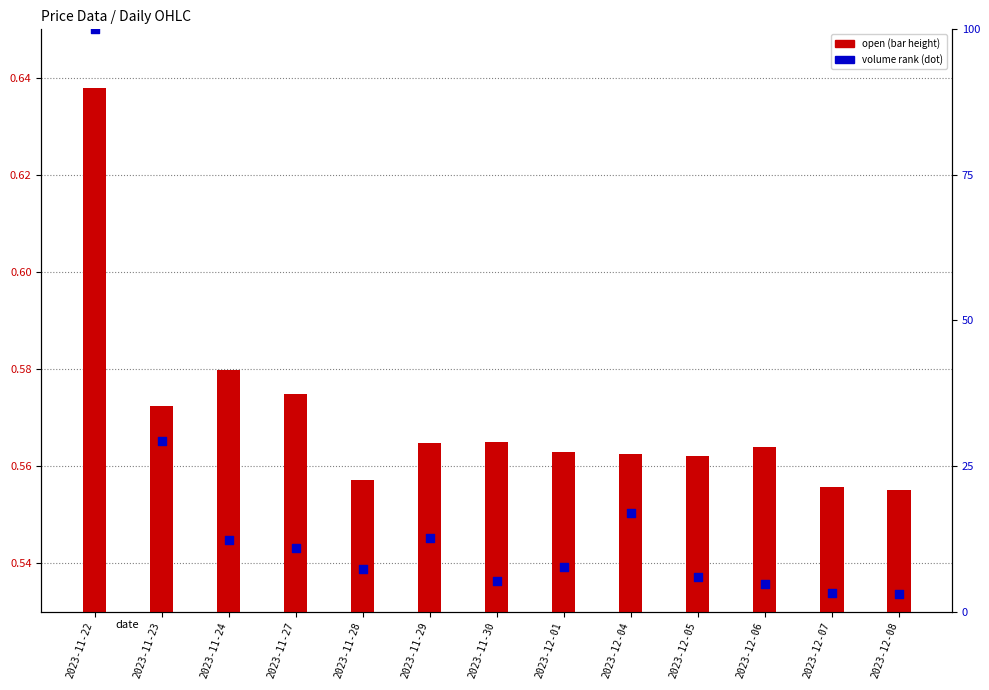

Which series contains the lowest Y value?

open